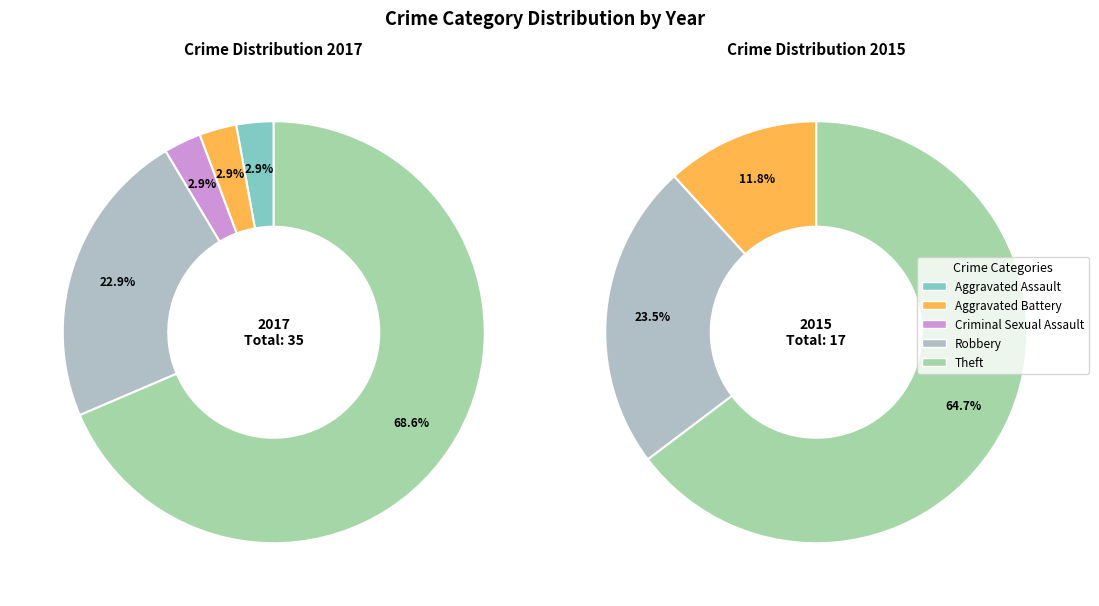

Which series has the largest range (max minus min)?

values_2017